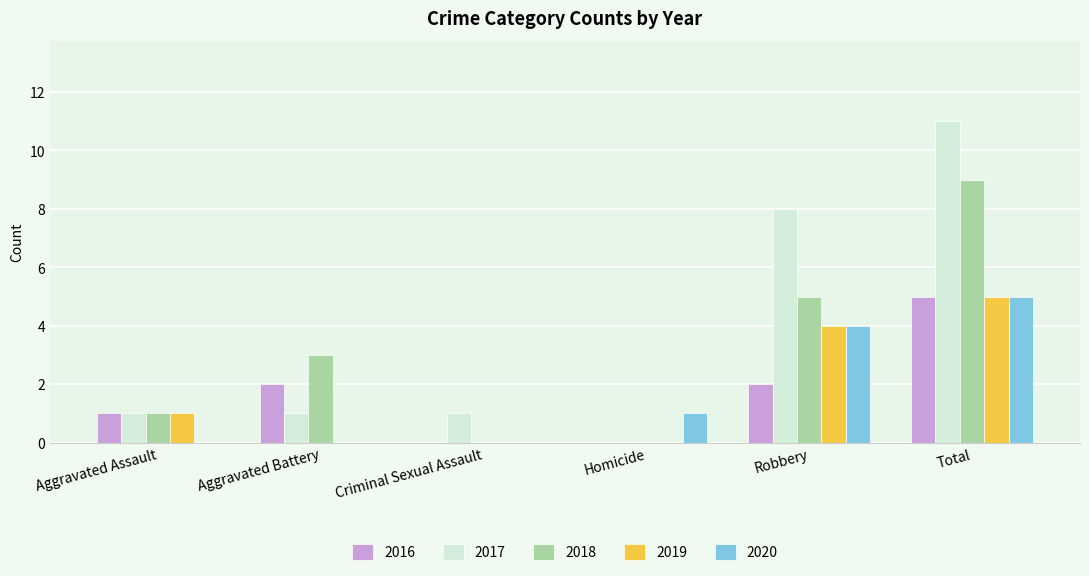

What value does the 2020 series have at Total?

5